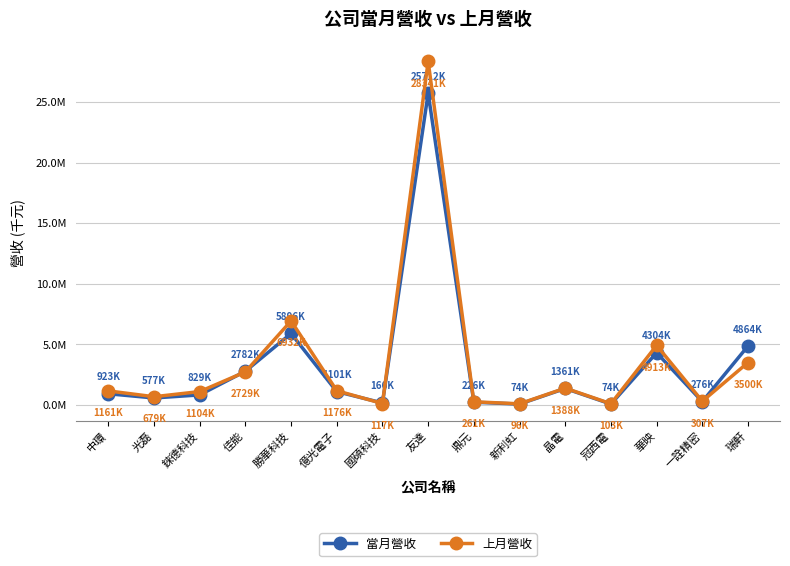

What is the lowest value of the 上月營收 series?

96085